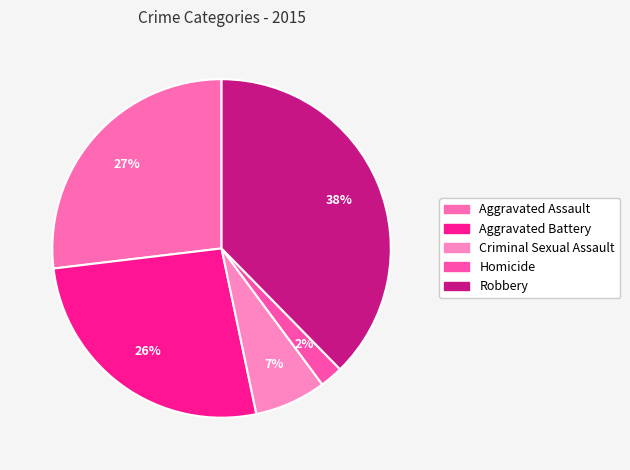

Which category has the biggest portion of the pie?

Robbery